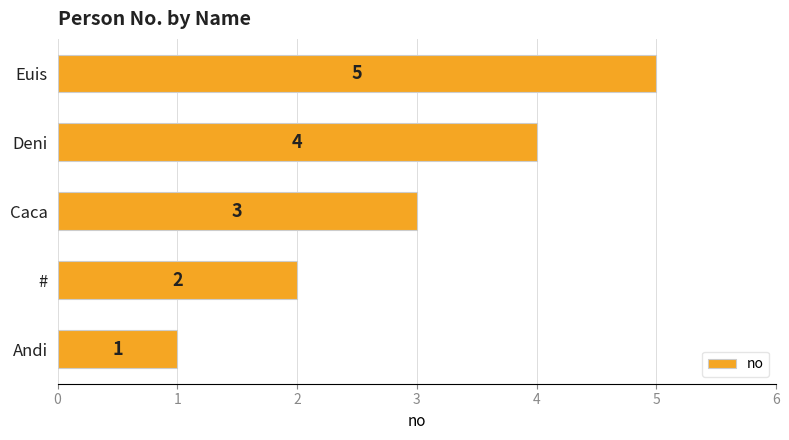

Approximately how many times larger is the value at Deni compared to Euis?

0.8